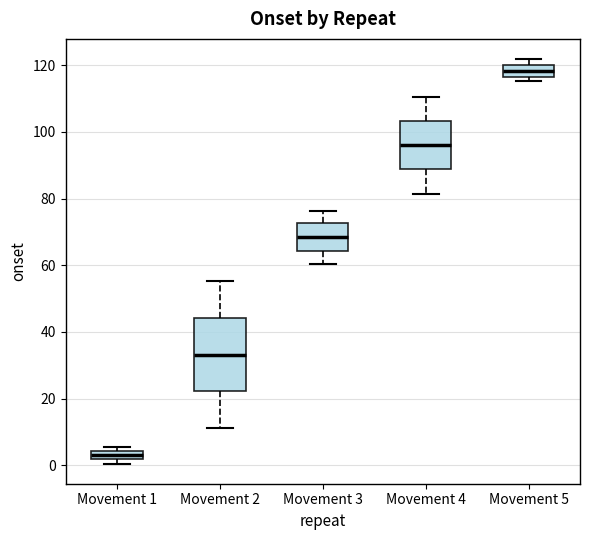

Which box's median line is the lowest?

Movement 1